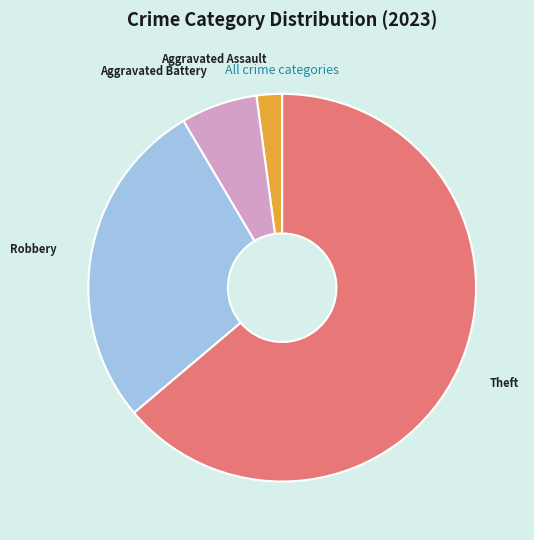

Is there a majority slice in this chart?

Yes